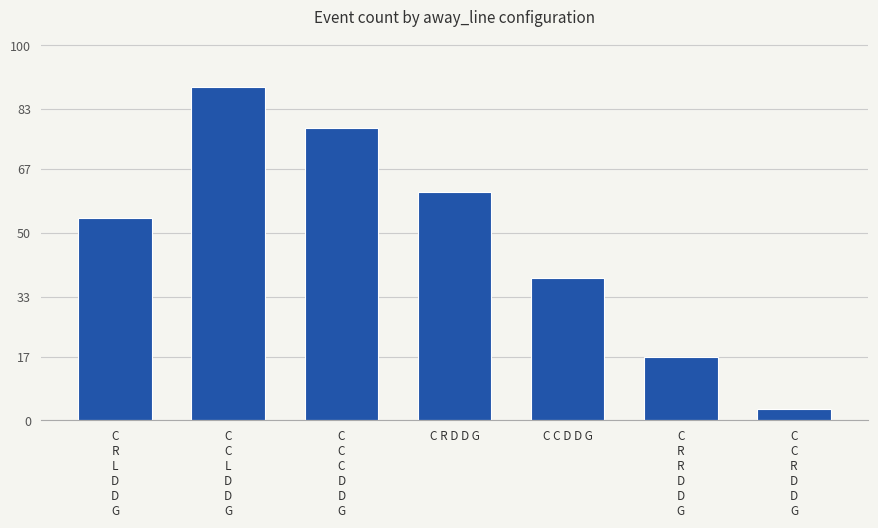

What is the label of the 4th bar from the right?

C R D D G